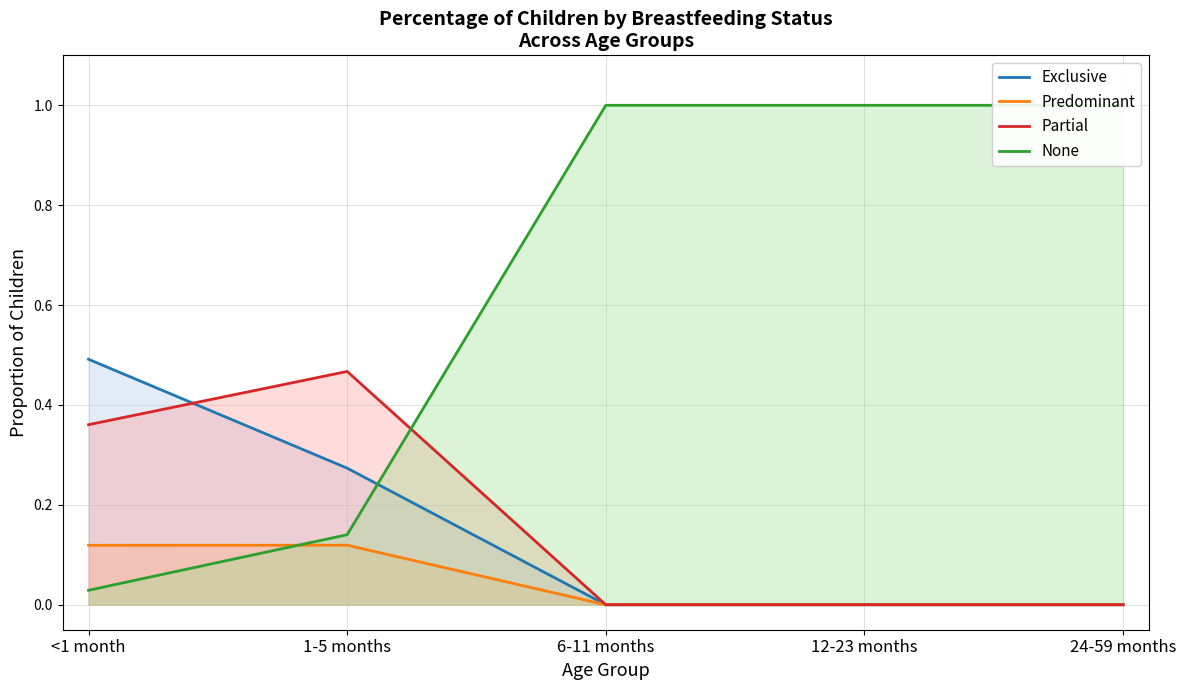

Rank the series by their maximum value, from lowest to highest.

Predominant, Partial, Exclusive, None